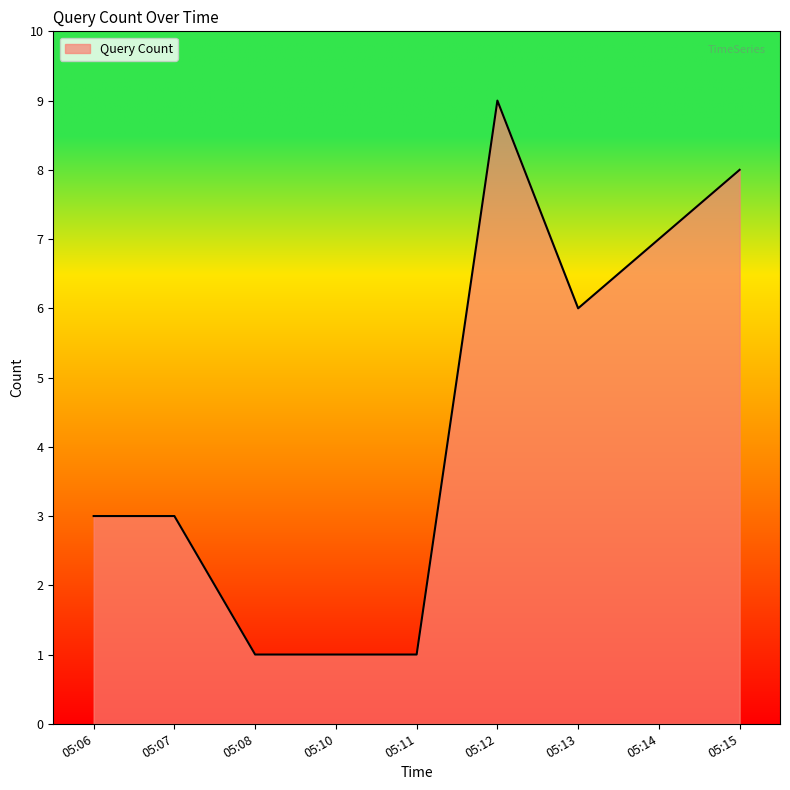

What is the ratio of the value at 05:15 to the value at 05:11?

8.0